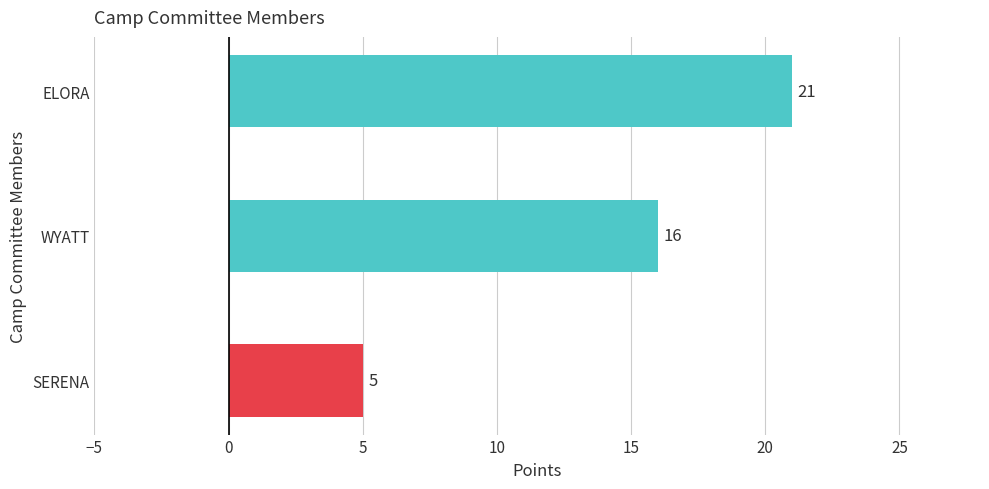

How many values are between 5 and 21?

3